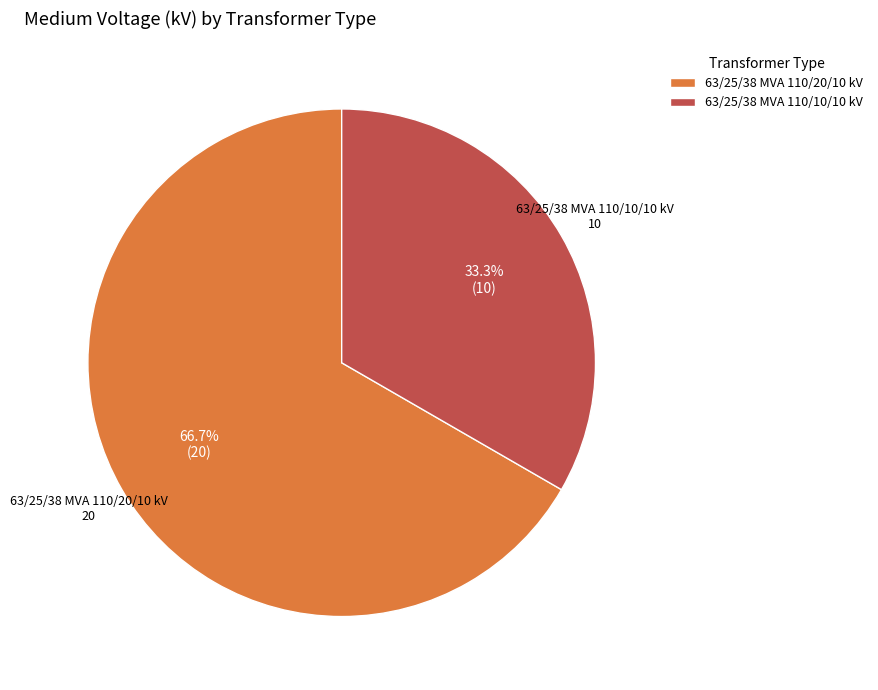

Approximately how many times larger is the value at 63/25/38 MVA 110/10/10 kV compared to 63/25/38 MVA 110/20/10 kV?

0.5